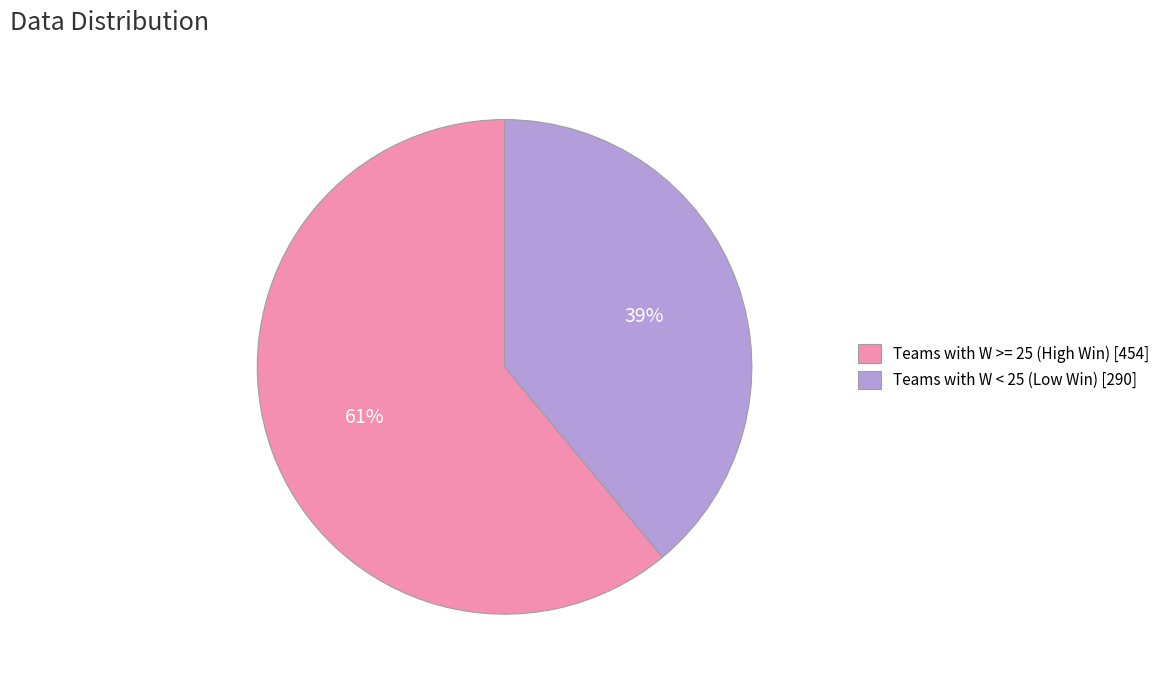

Which slice is the smallest?

Teams with W < 25 (Low Win) [290]